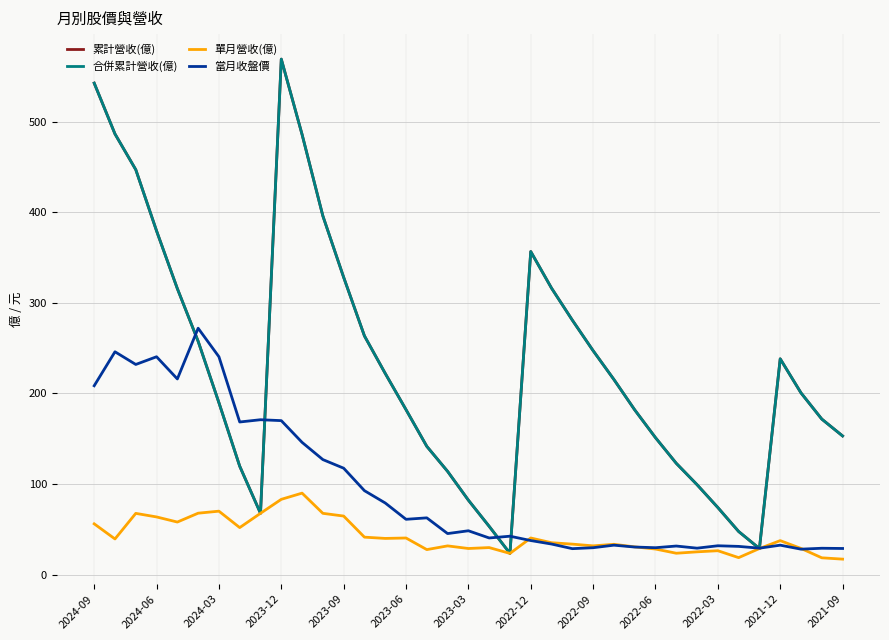

Where is 累計營收(億) nearest to the value 296?

23